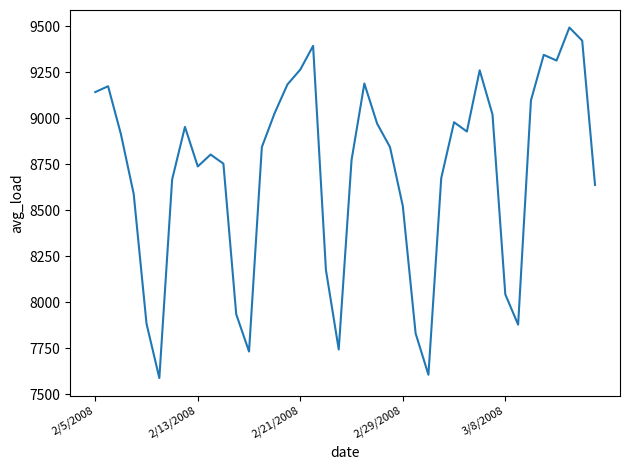

What is the maximum value shown in the chart?

9493.8